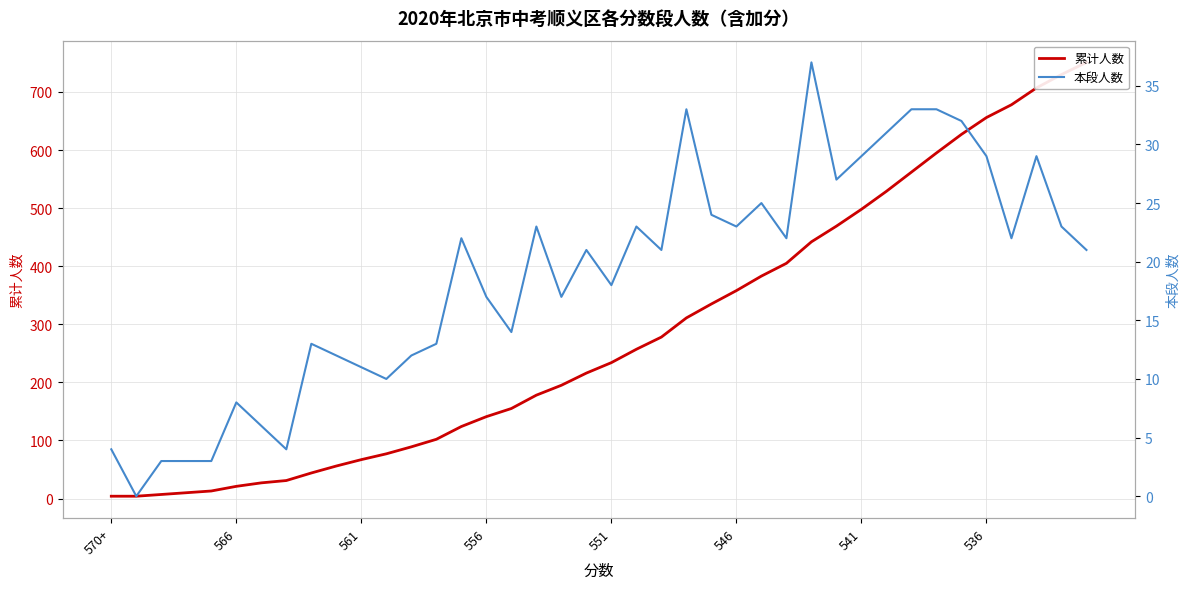

How many lines are shown in the chart?

2